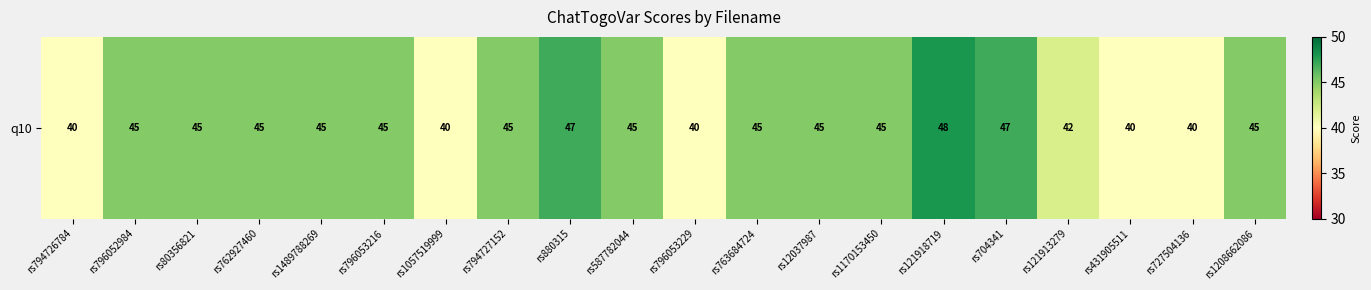

The chart shows a value of 40 at rs431905511. True or false?

True